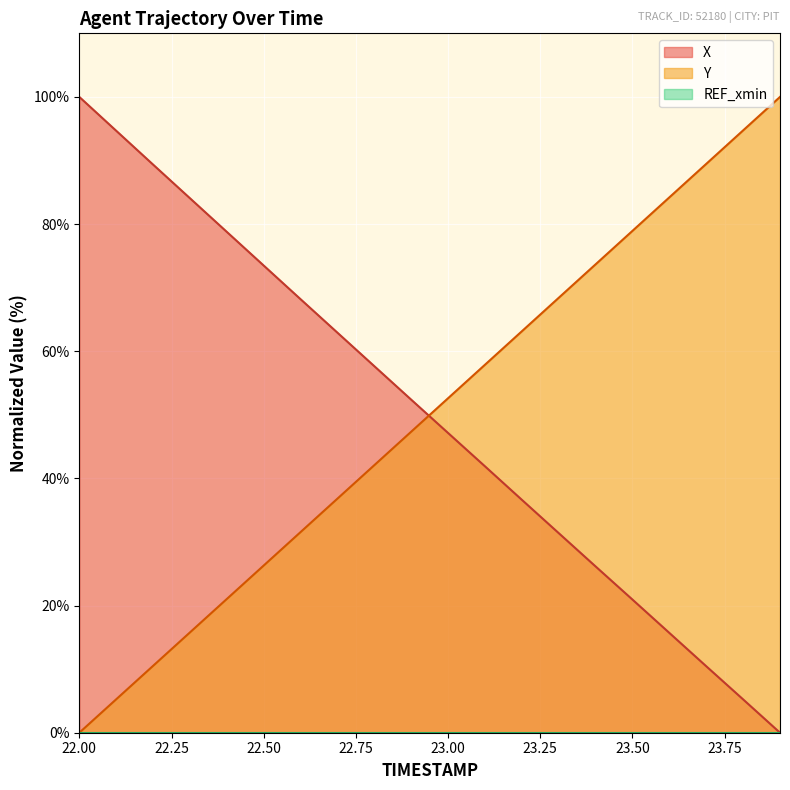

At how many categories does at least one series exceed 30?

20